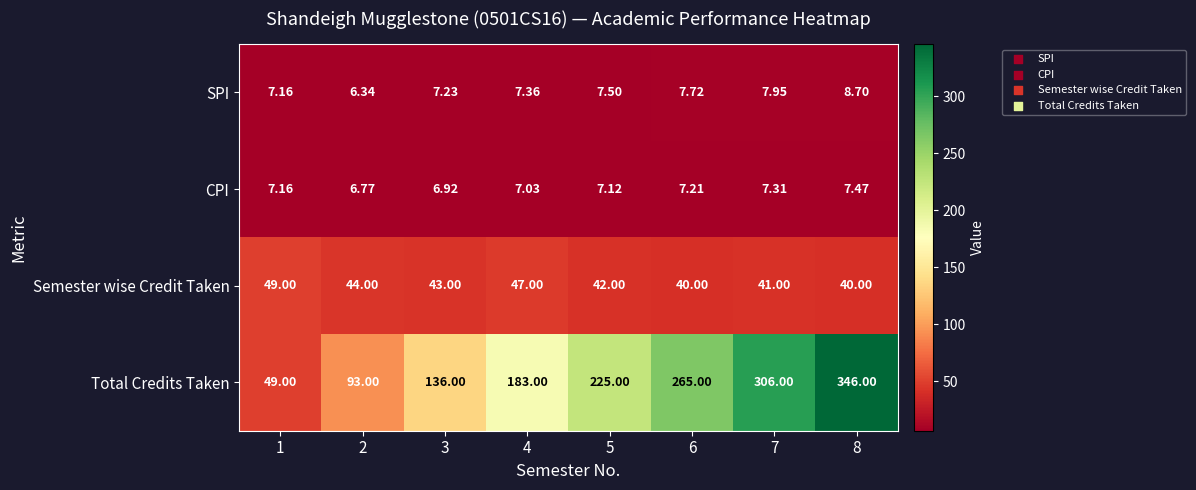

Is the value of Total Credits Taken at 6 greater than the value of CPI at 2?

Yes